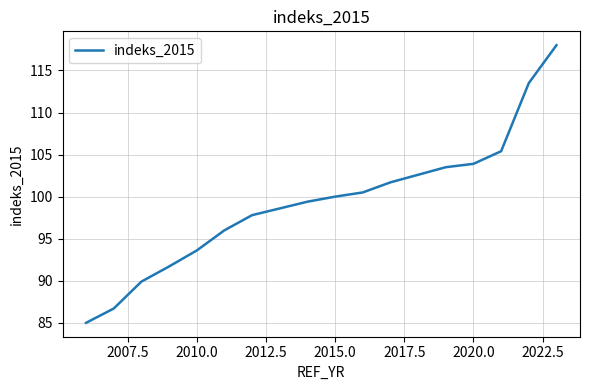

What is the minimum value shown in the chart?

85.0